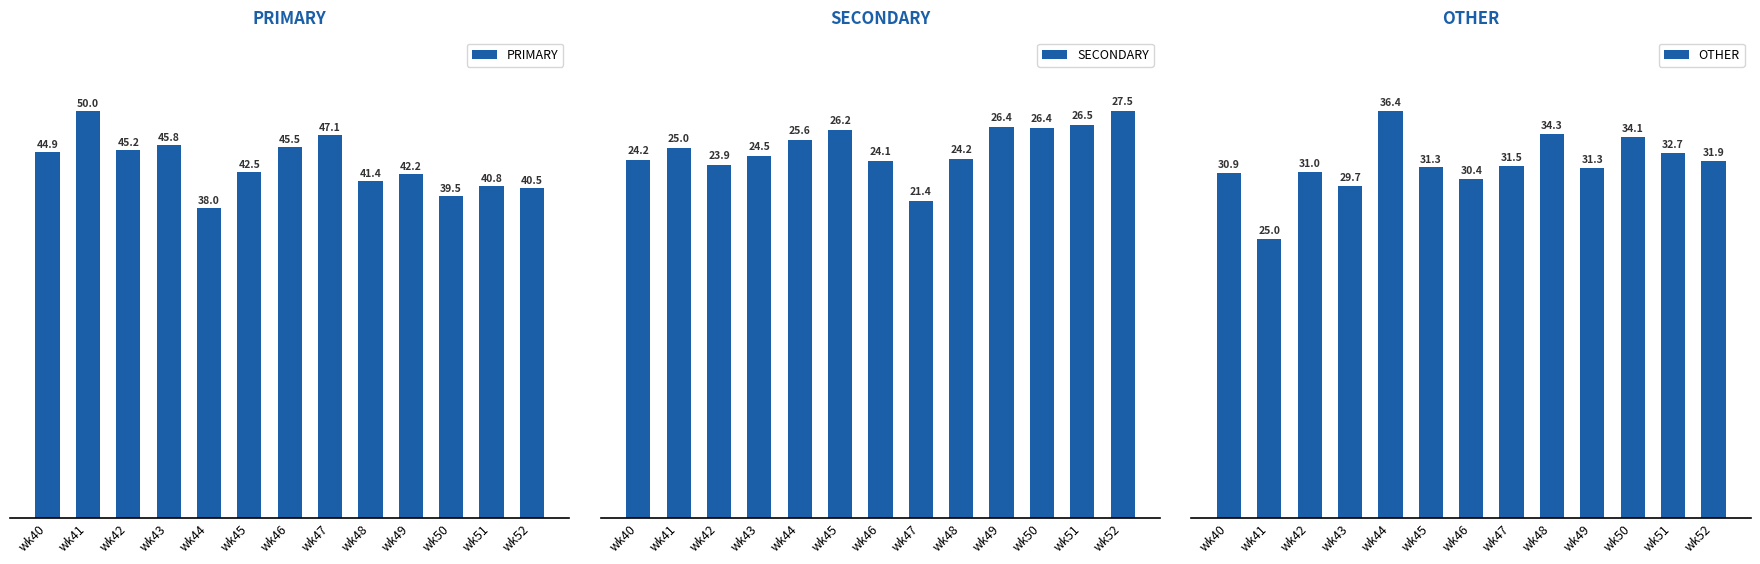

How many categories are shown in the chart?

13